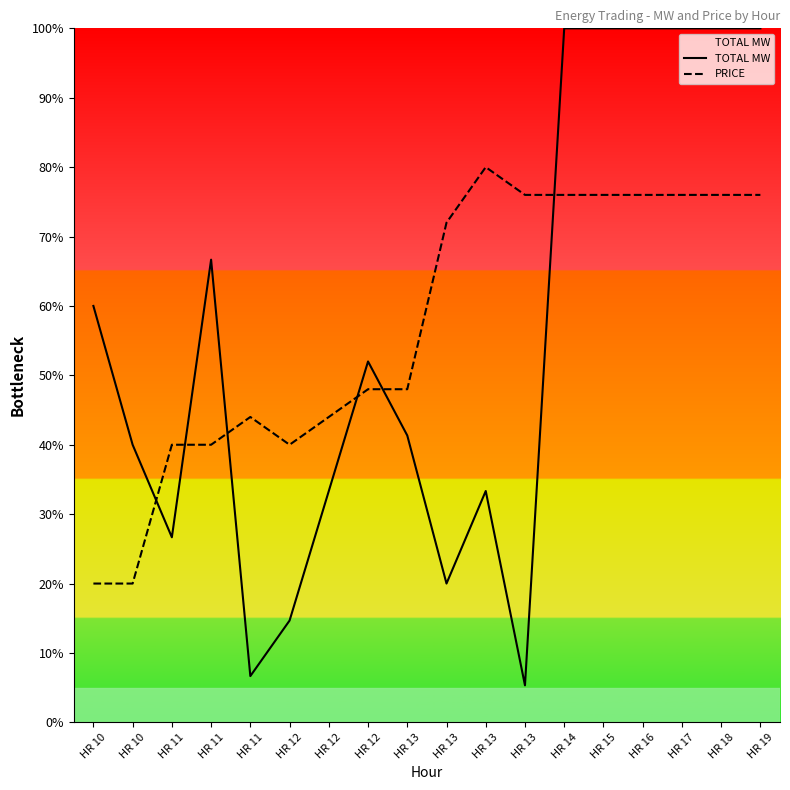

Does the chart display data point markers on the line(s)?

No